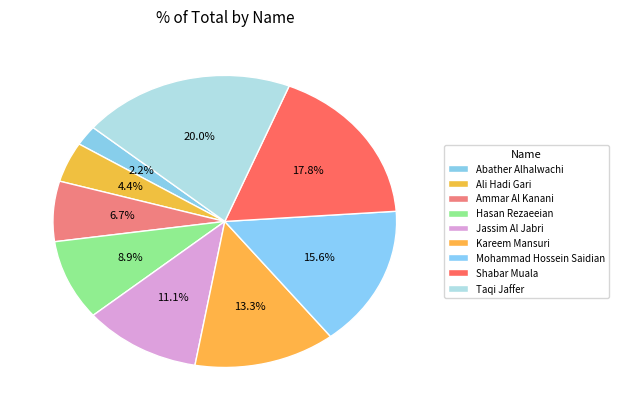

How many slices are in this pie chart?

9